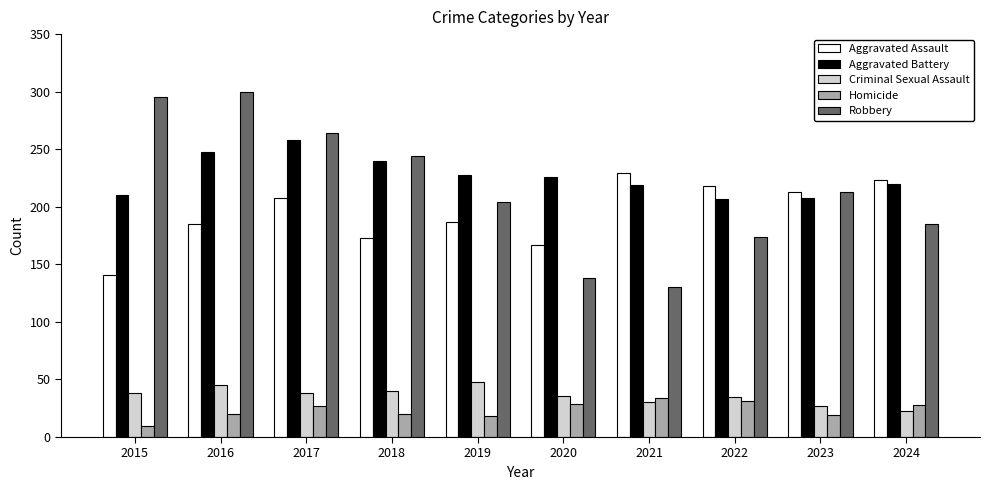

What is the approximate value of Criminal Sexual Assault at 2018?

40